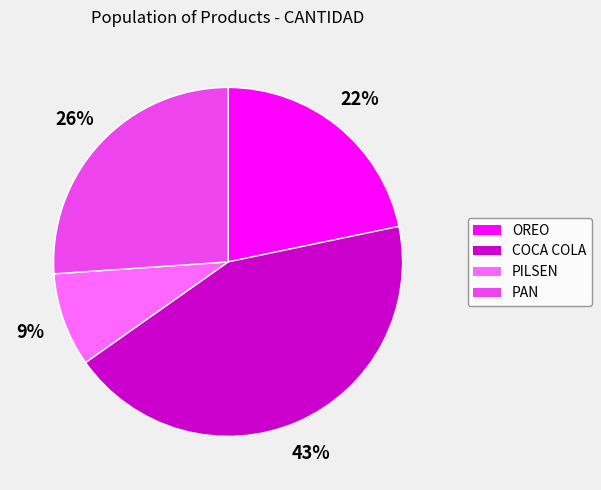

Is PAN the majority of the pie?

No